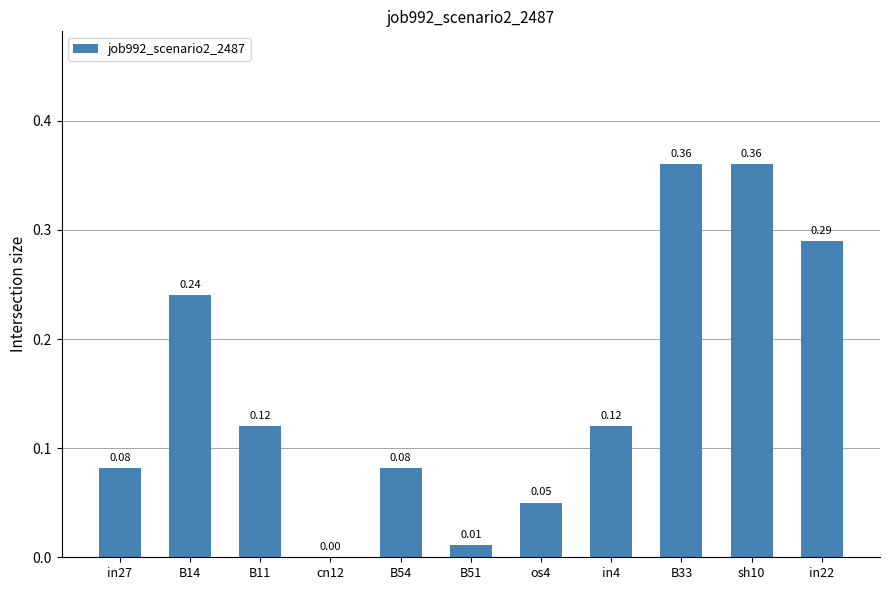

What is the sum of all values?

1.7